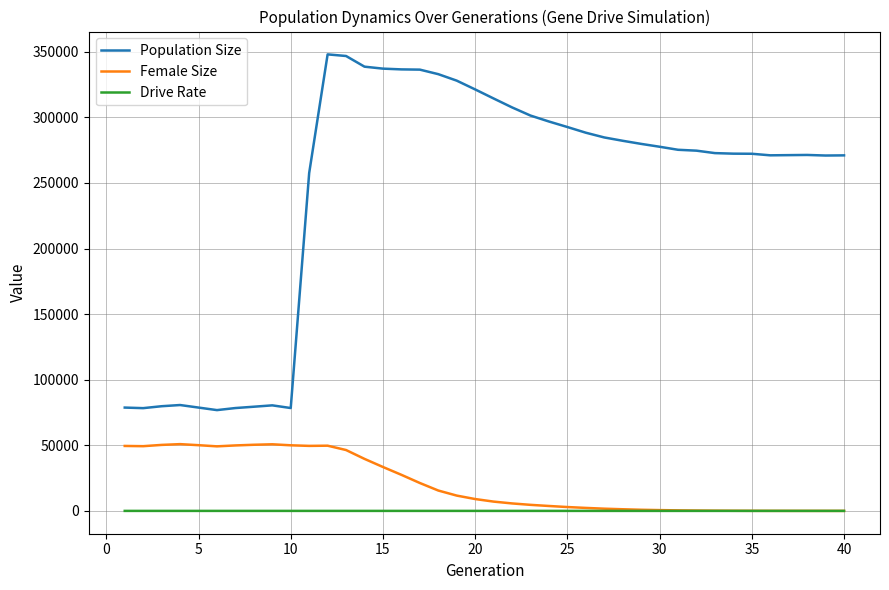

List the series in order of their peak value, highest first.

Population Size, Female Size, Drive Rate